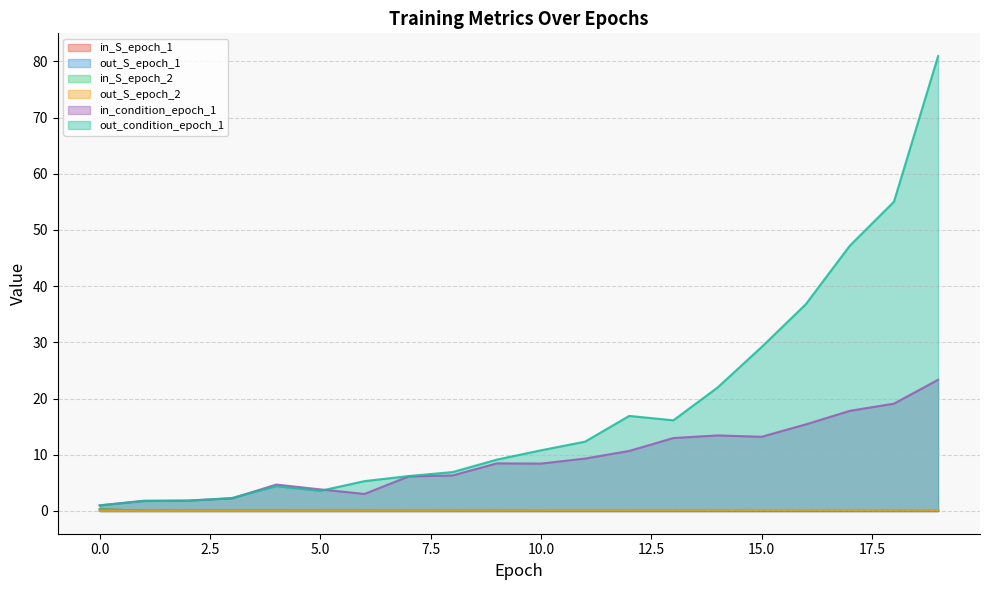

What is the difference between the highest and lowest values at 13?

16.0